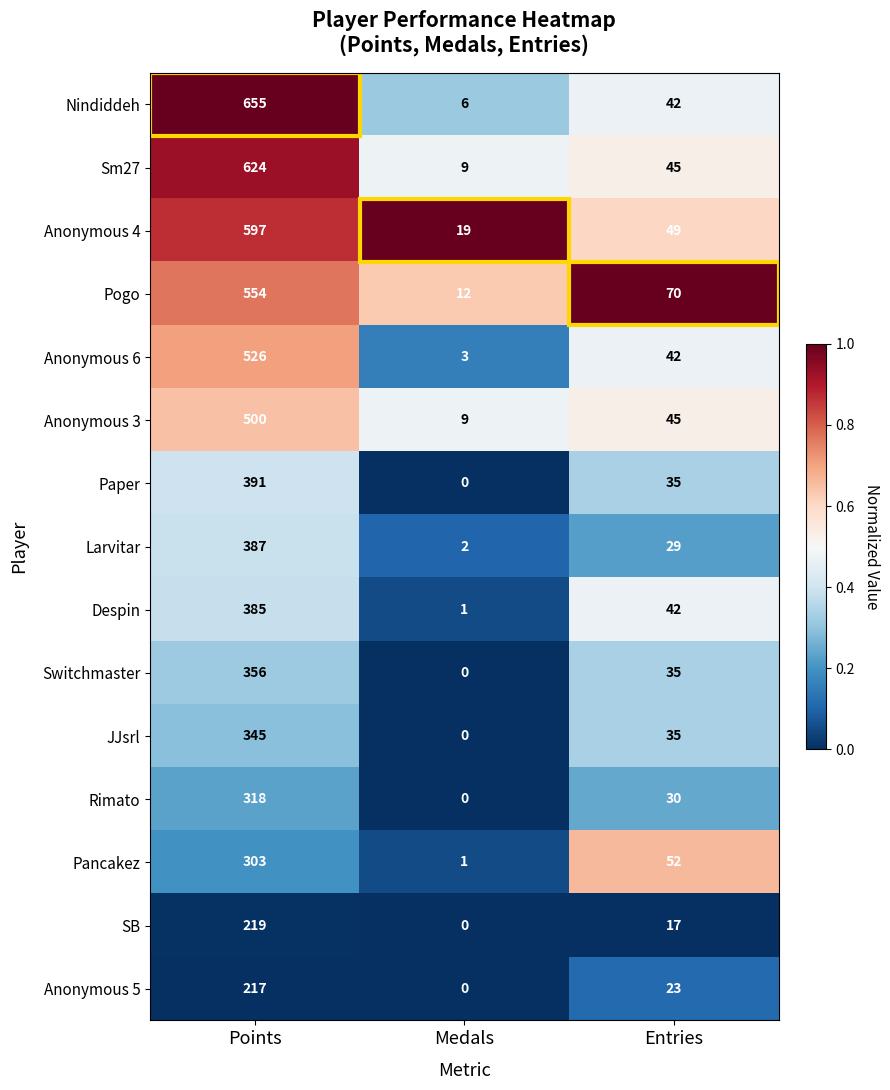

Rank the series by their maximum value, from highest to lowest.

Nindiddeh, Sm27, Anonymous 4, Pogo, Anonymous 6, Anonymous 3, Paper, Larvitar, Despin, Switchmaster, JJsrl, Rimato, Pancakez, SB, Anonymous 5